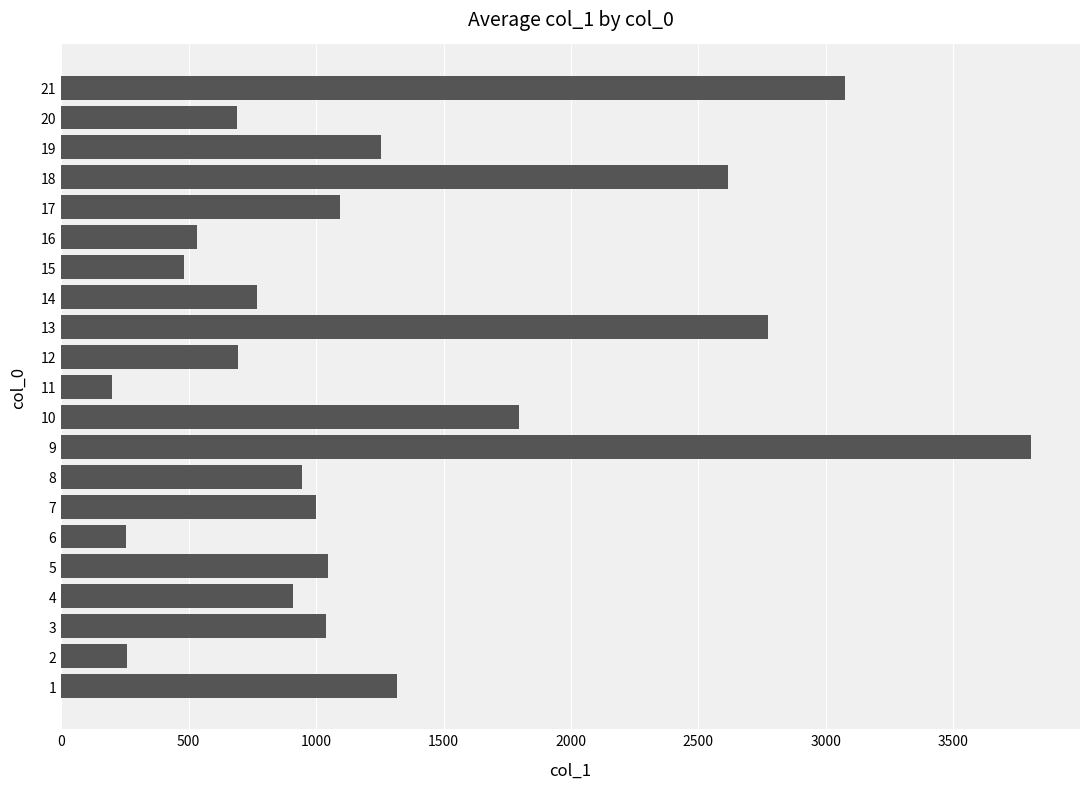

What is the change in value from 15 to 19?

+771.8